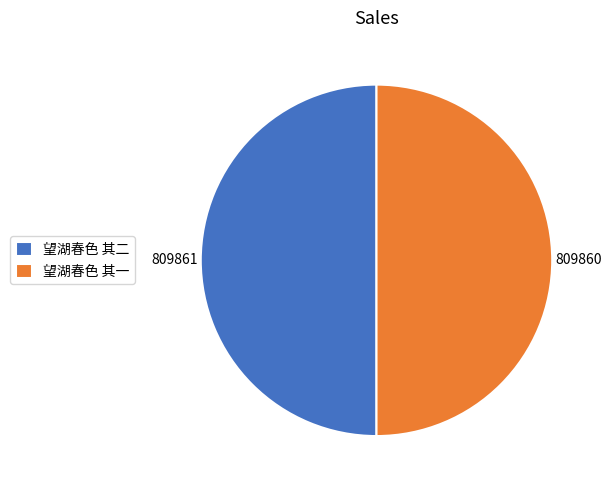

Do 望湖春色 其一 and 望湖春色 其二 together represent more than half of the pie?

Yes